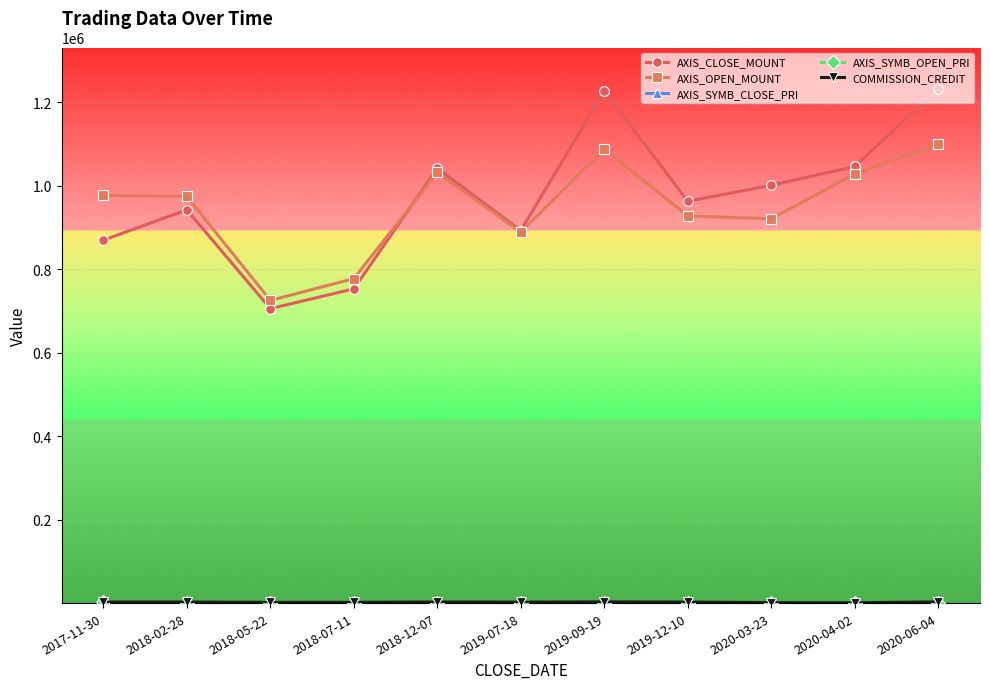

Count the number of data series in this chart.

5